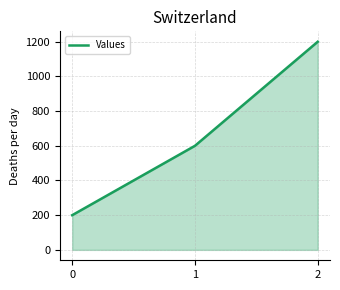

Reading left to right, transcribe all the data shown in this chart.

0=200	1=600	2=1200